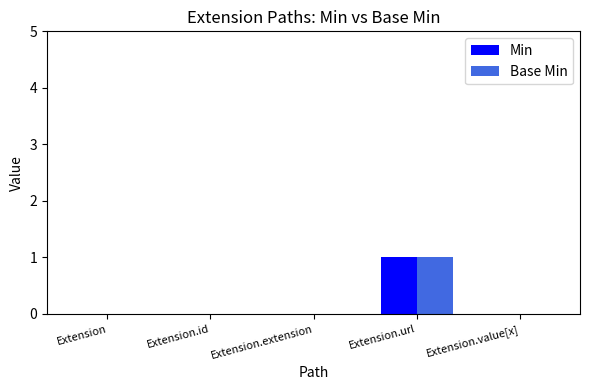

What are all the series names shown in the legend?

Min, Base Min